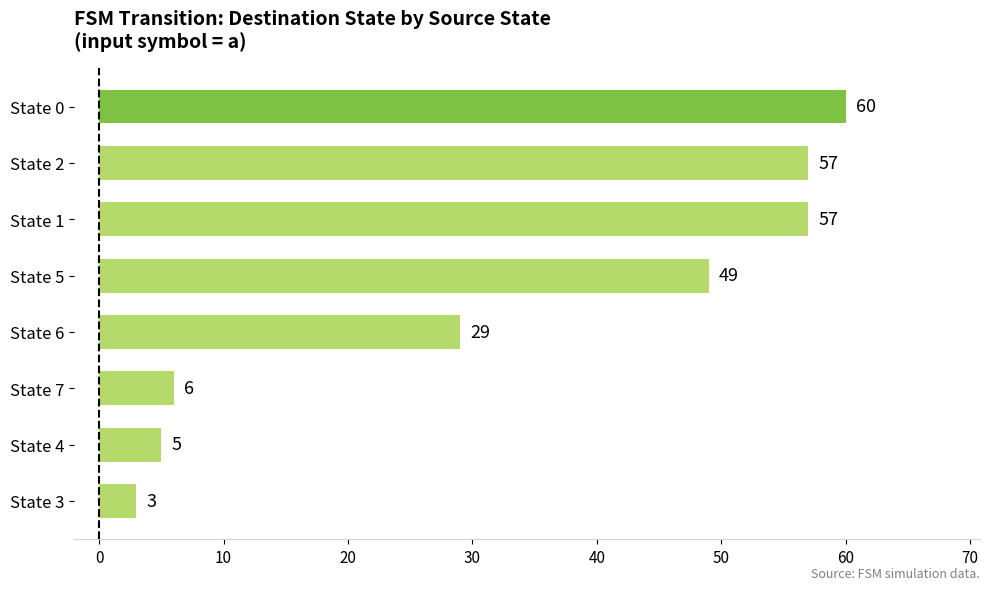

The chart shows a value of 60 at State 0. True or false?

True